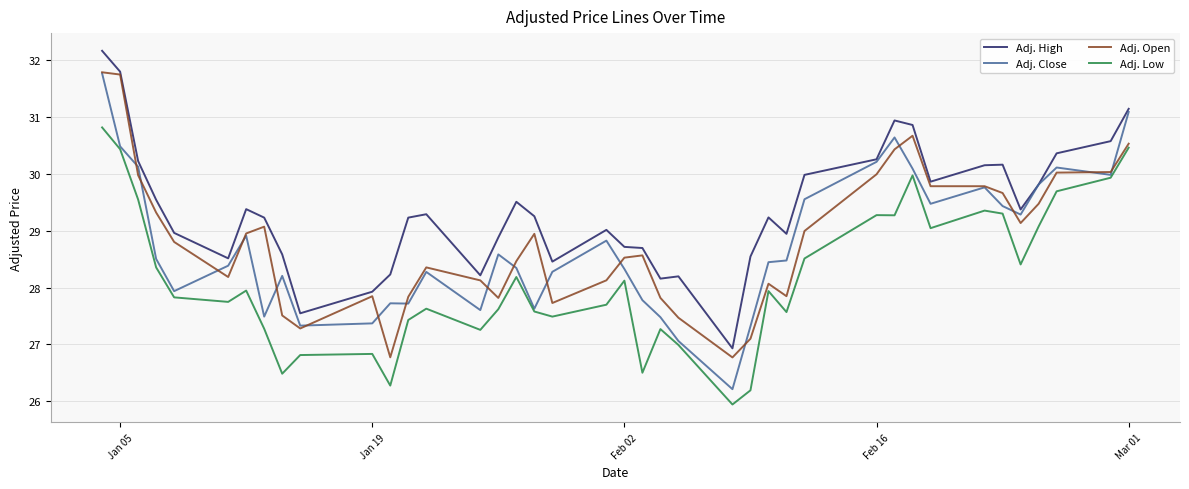

What is the maximum value for Adj. Open?

31.8